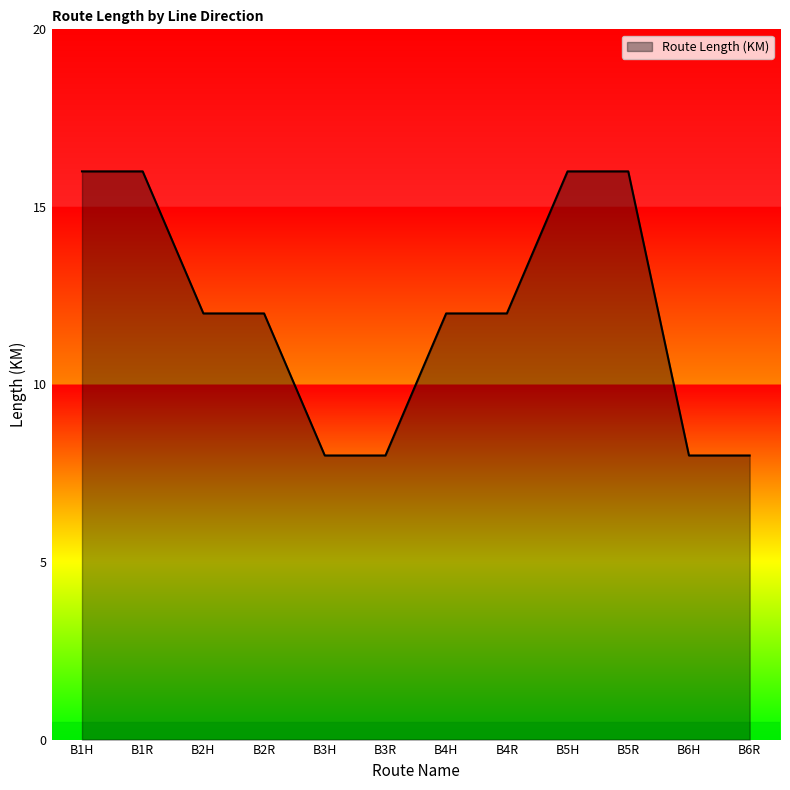

Is it true that the value at B1H is 4?

False